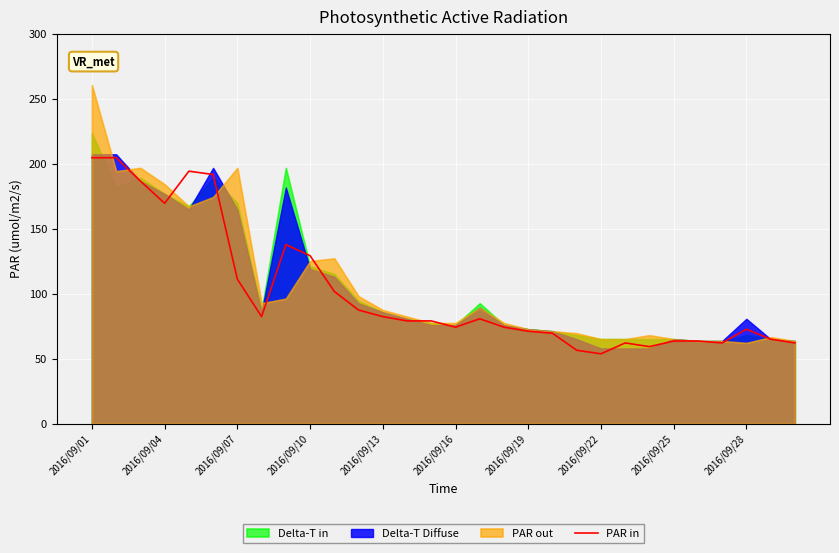

The value of PAR in at 2016/09/10 is 129.4. True or false?

True